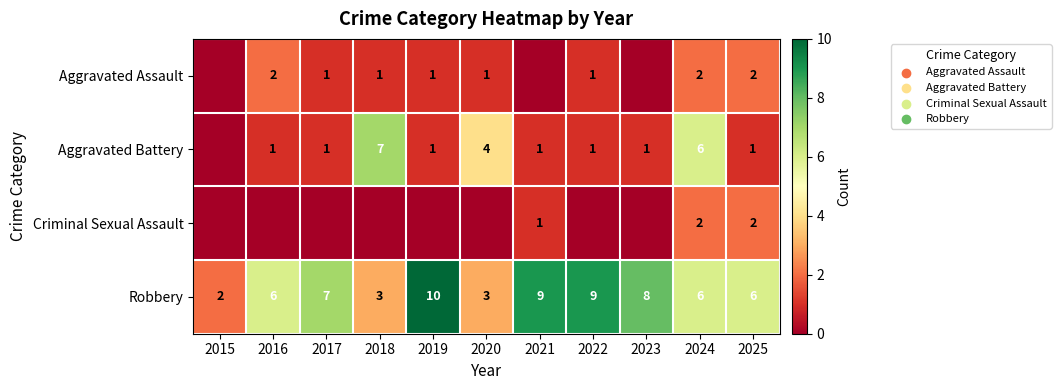

What is the spread (max minus min) of values at 2025?

5